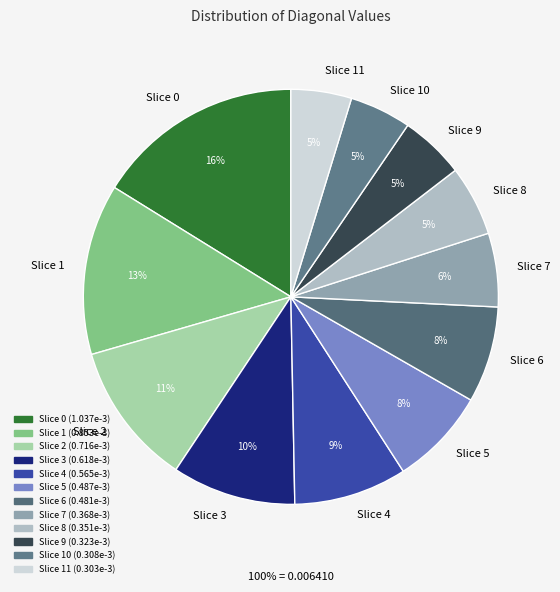

To the nearest percent, what is the average slice percentage?

8%